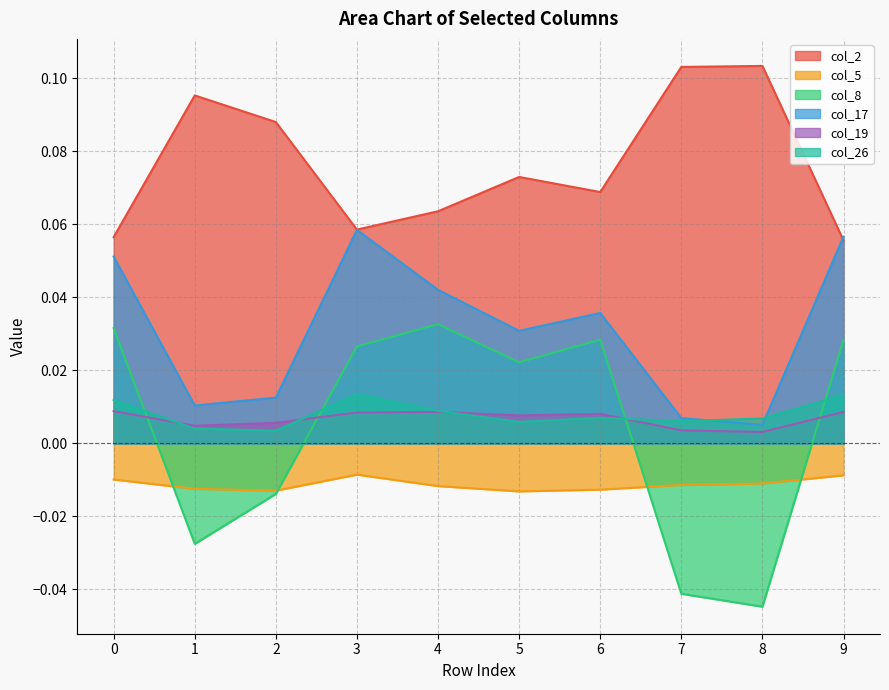

Which series ends up on top after the final intersection of col_19 and col_26?

col_26